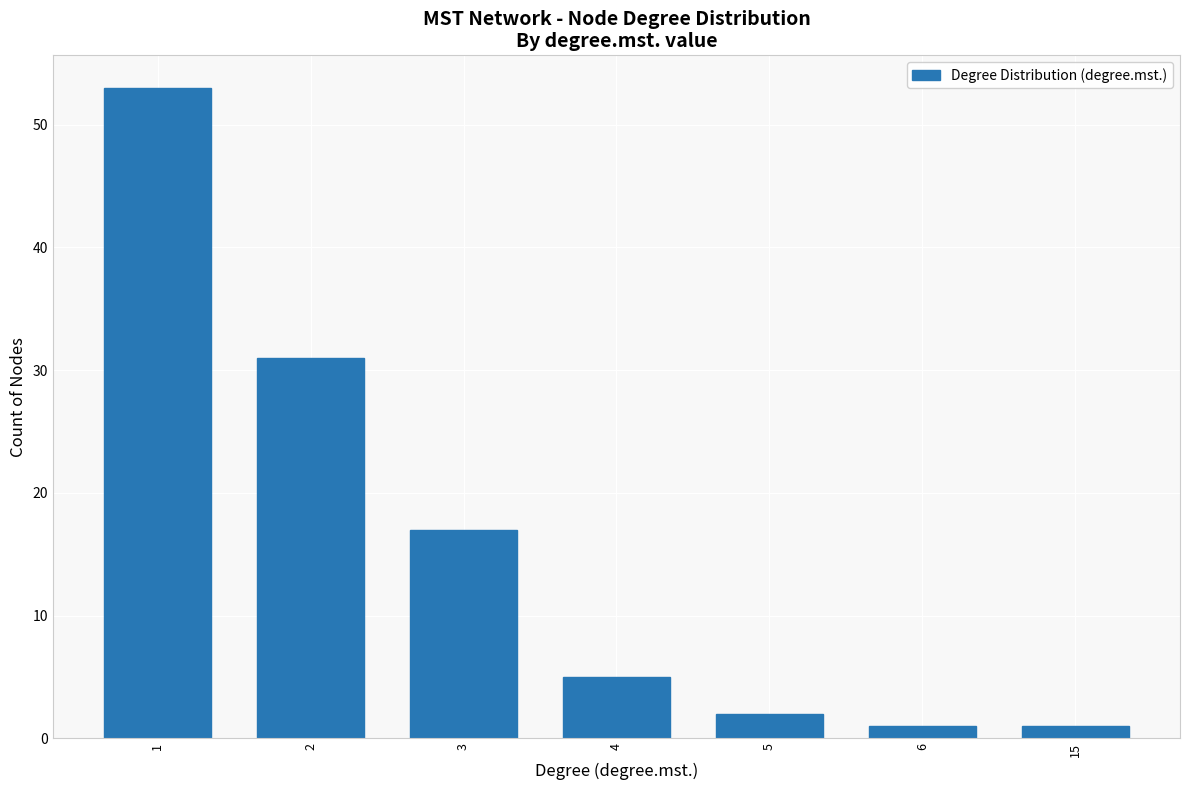

What value does the data have at 4?

5